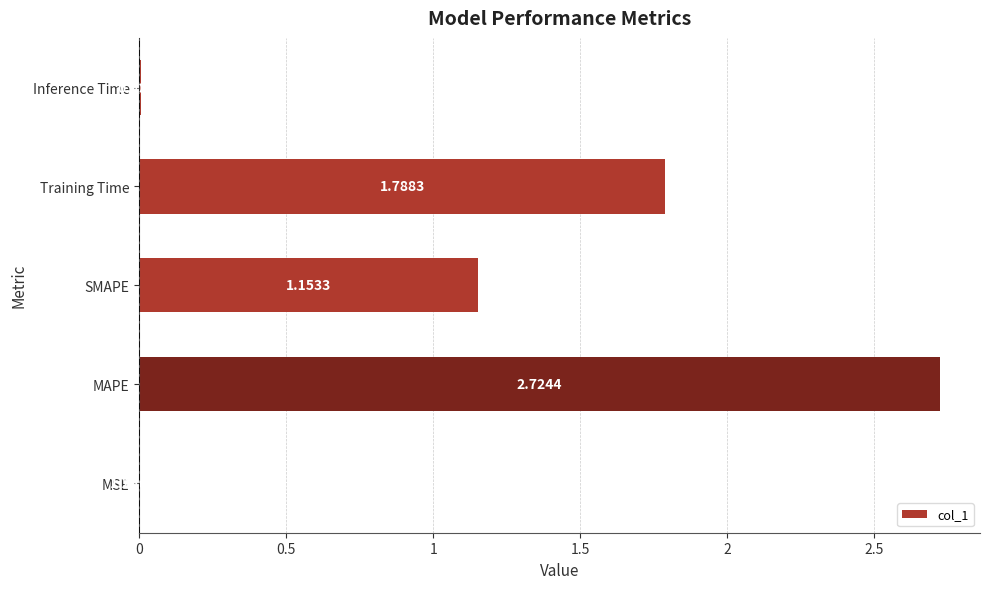

Between Training Time and Inference Time, which is larger?

Training Time